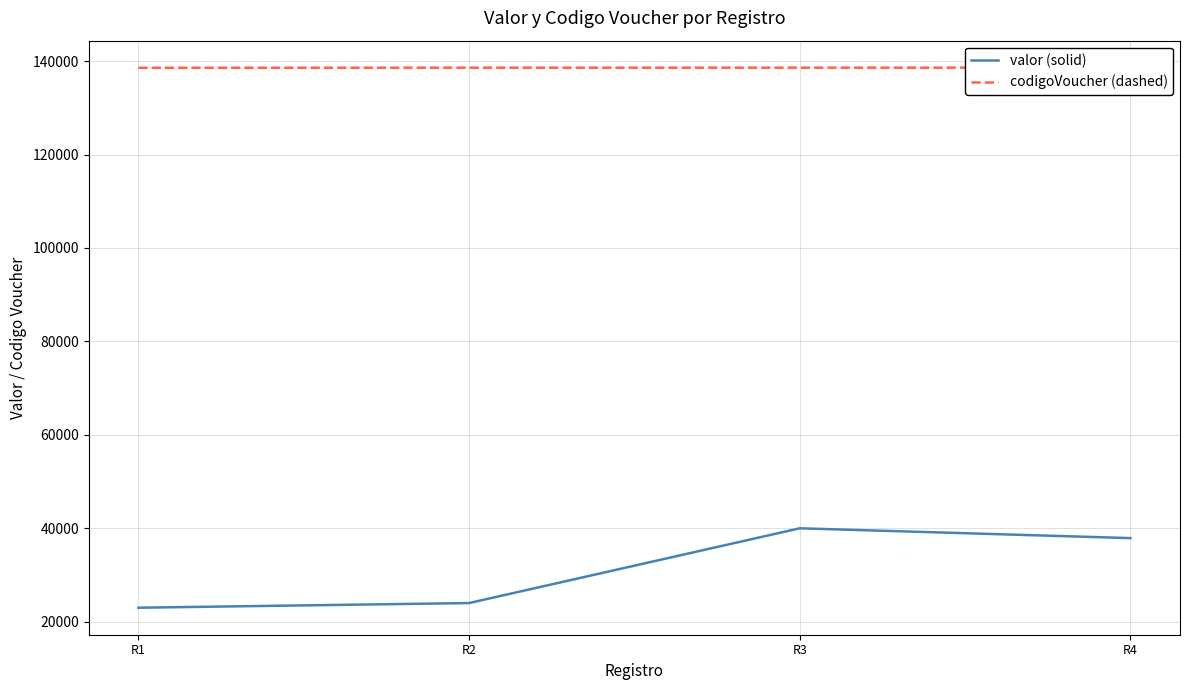

List the series in order of their peak value, highest first.

codigoVoucher, valor